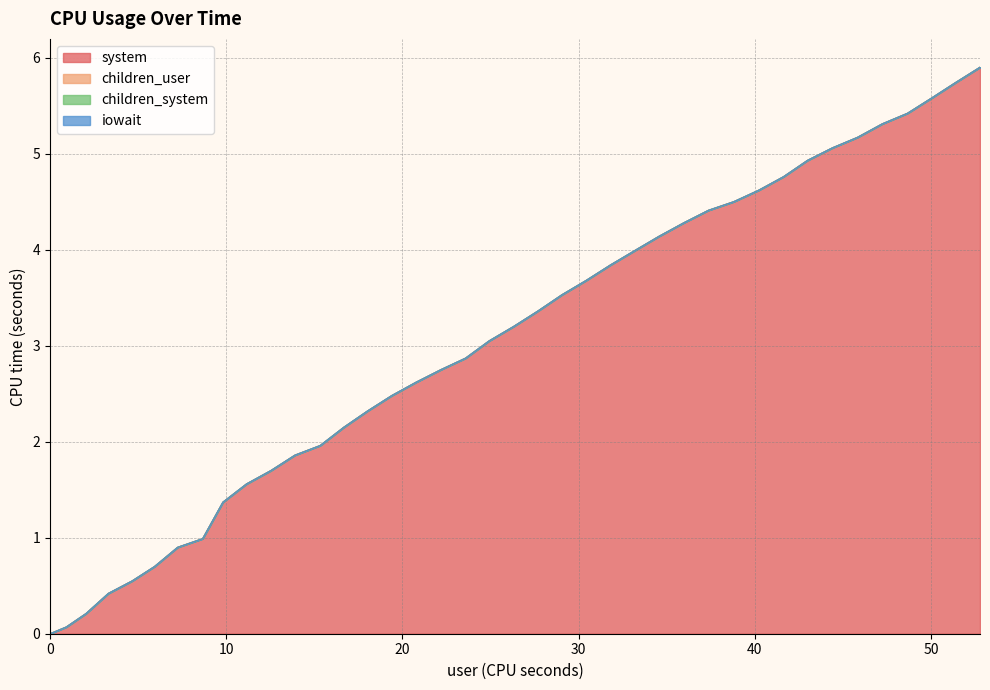

The children_user series shows 0.0 at 11. True or false?

True